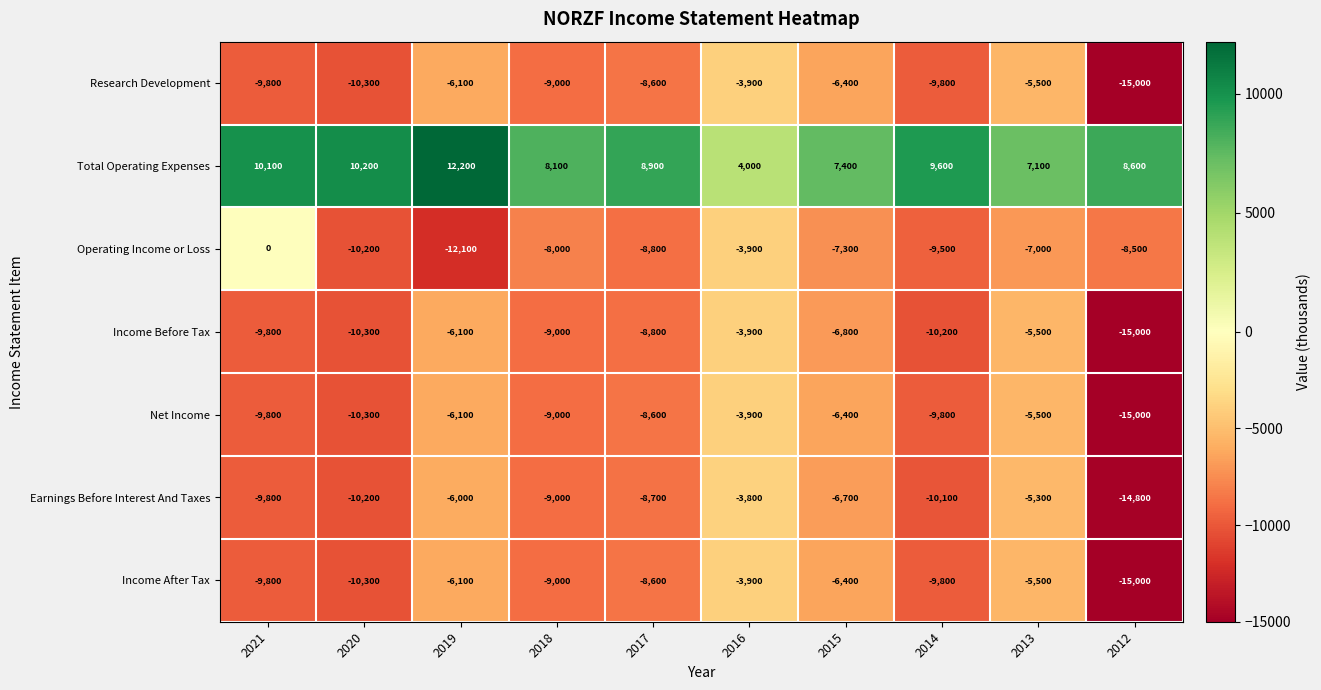

What is the average value of the Total Operating Expenses series?

8620